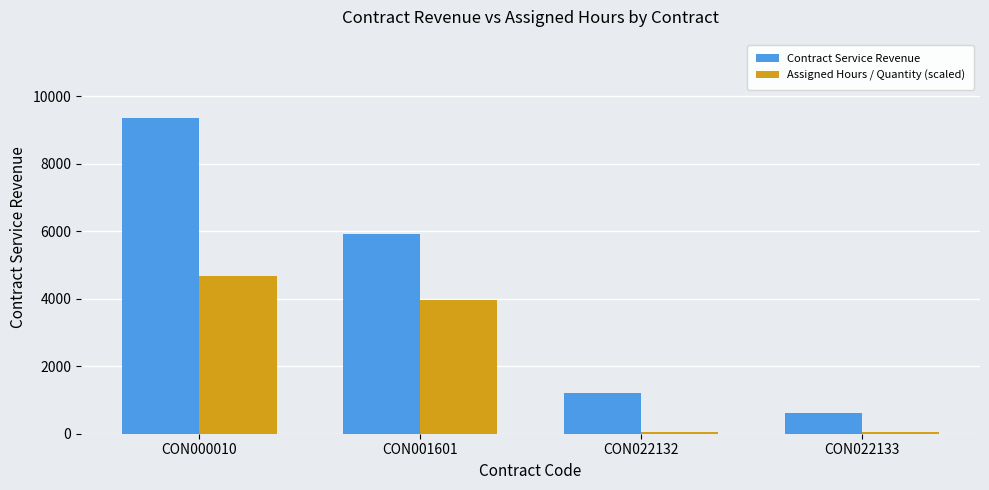

Are the bars horizontal?

No